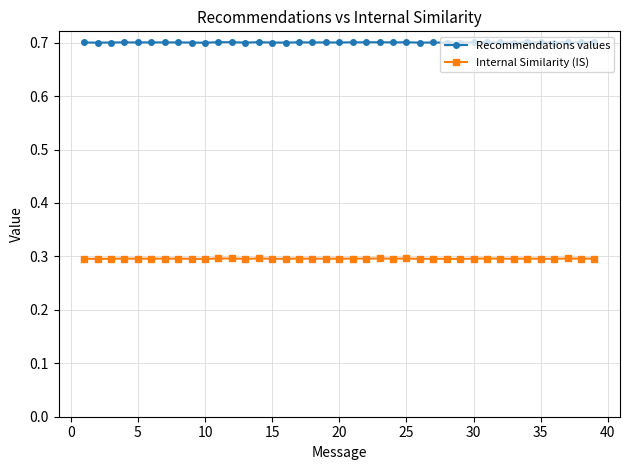

How many lines are shown in the chart?

2